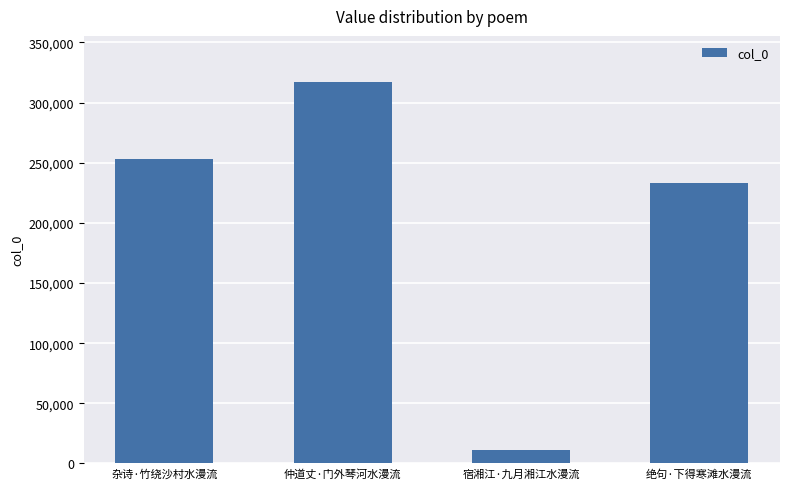

Does the chart contain any negative values?

No